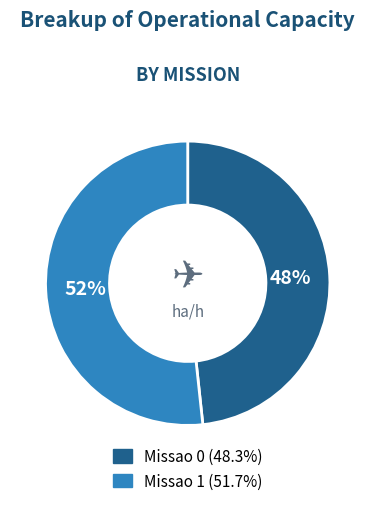

Combined, do Missao 1 and Missao 0 account for over 50%?

Yes